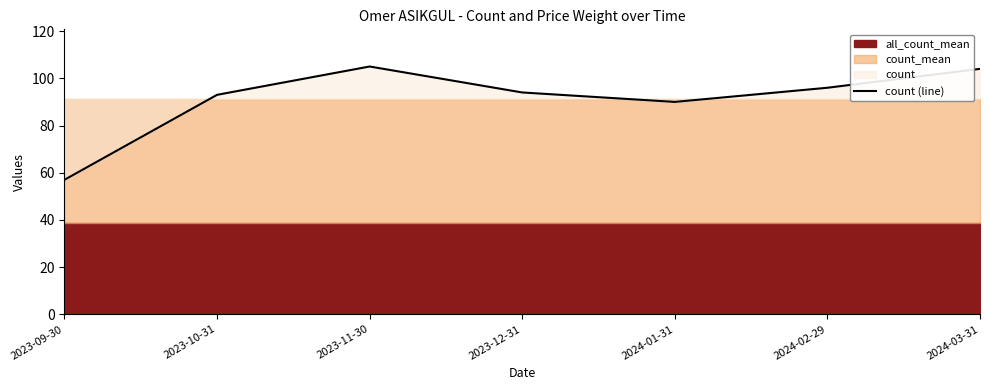

What is the smallest value displayed?

57